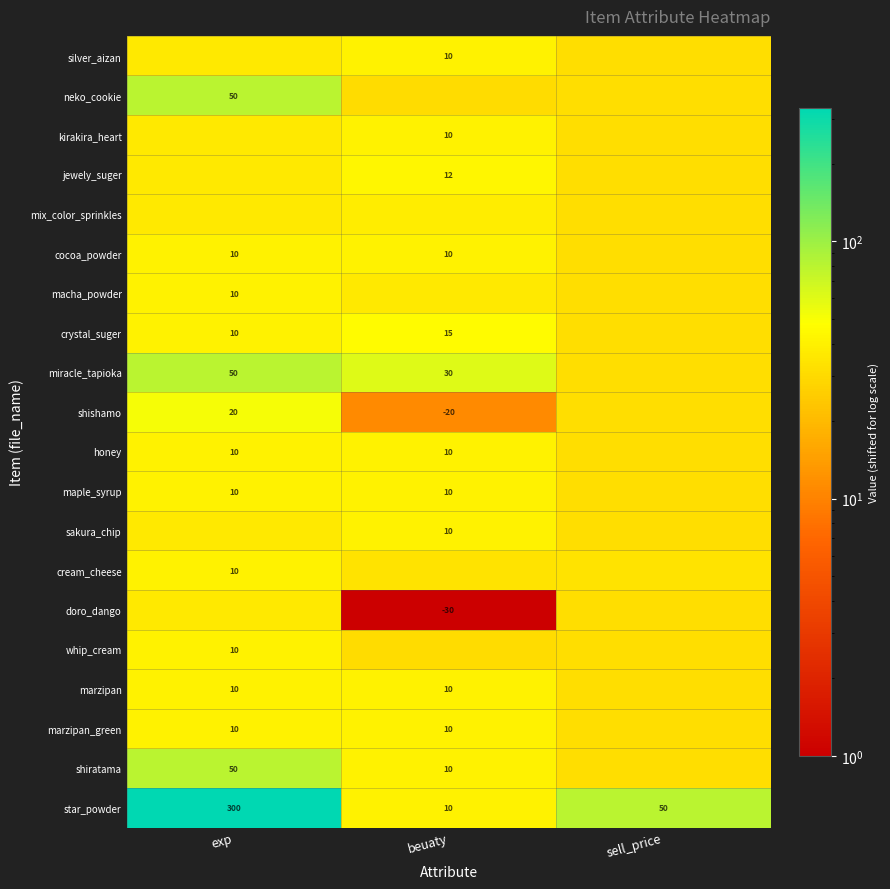

At which category is the sum across all series the highest?

exp